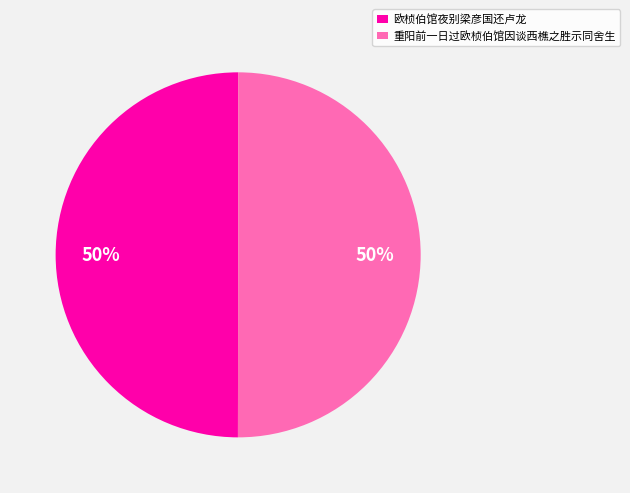

Do 欧桢伯馆夜别梁彦国还卢龙 and 重阳前一日过欧桢伯馆因谈西樵之胜示同舍生 together represent more than half of the pie?

Yes